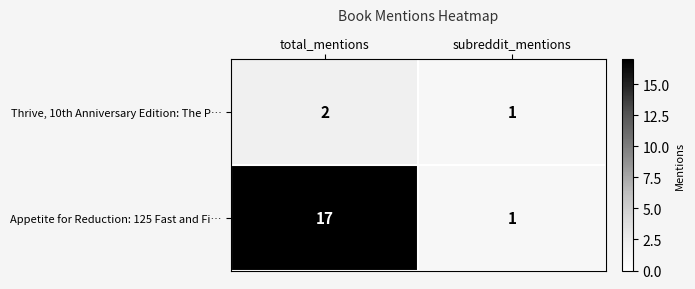

The Thrive, 10th Anniversary Edition: The P… series shows 2 at total_mentions. True or false?

True